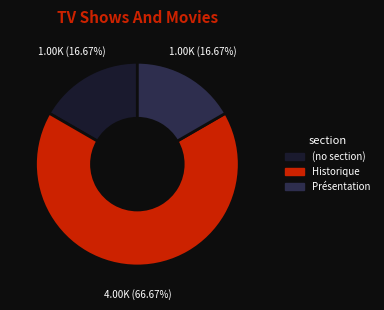

Is there any slice that represents more than half of the pie?

Yes